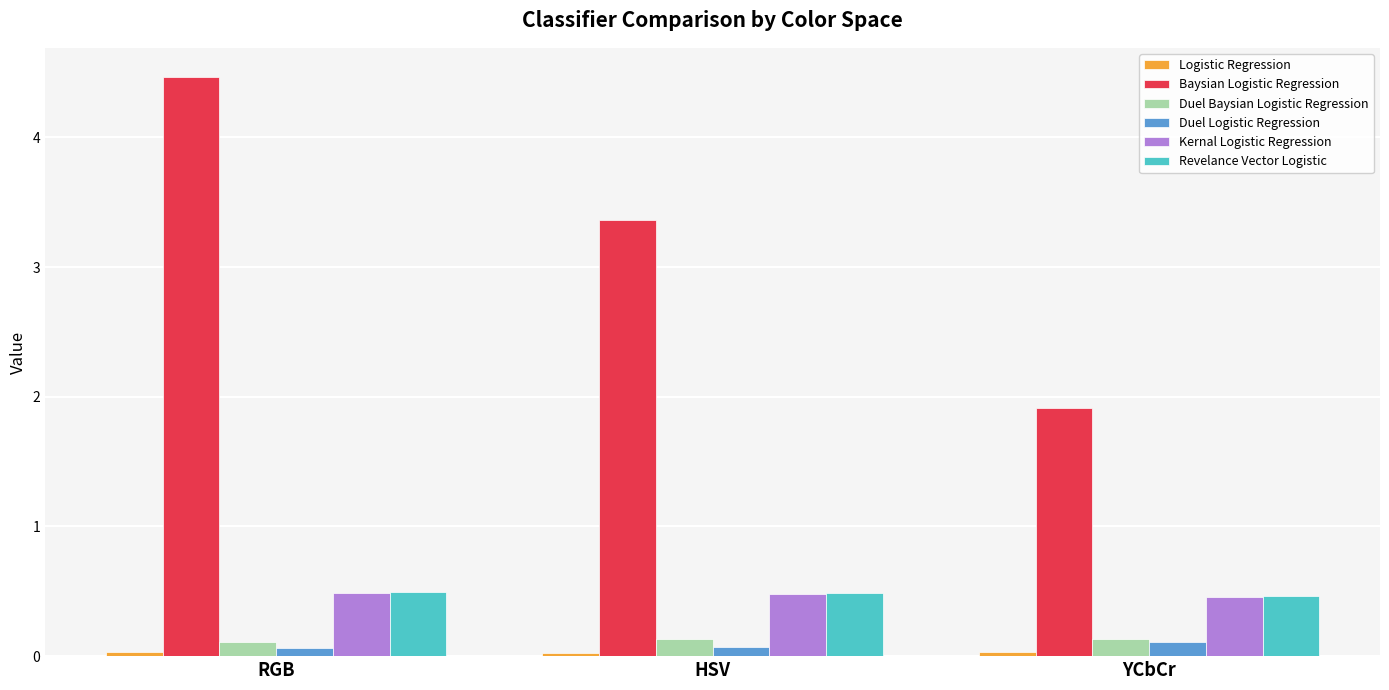

True or false: Revelance Vector Logistic has a value of 0.1 at RGB.

False